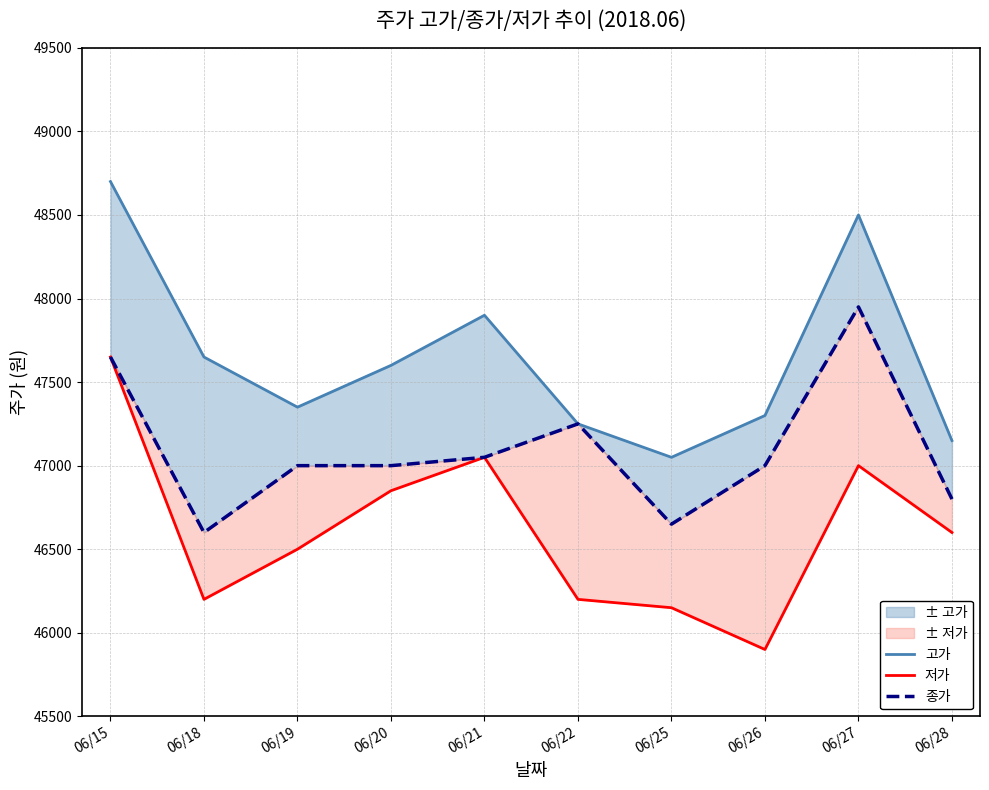

Where is the first local minimum for 저가?

06/18